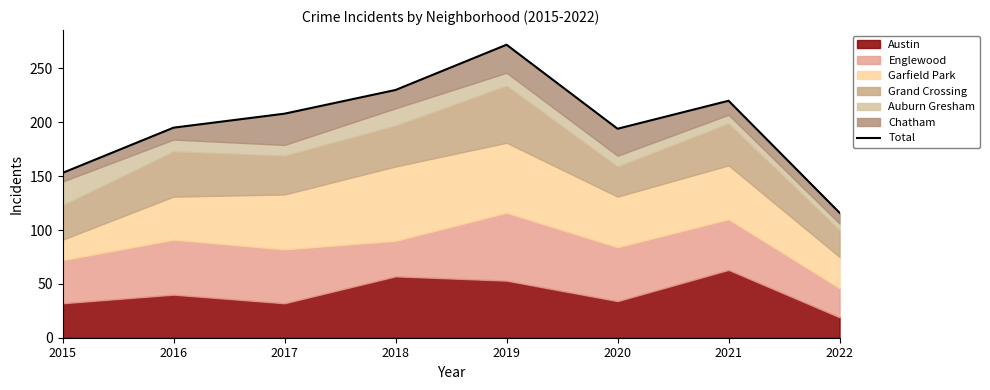

Reading left to right, transcribe all the data shown in this chart.

2015=153	2016=195	2017=208	2018=230	2019=272	2020=194	2021=220	2022=116